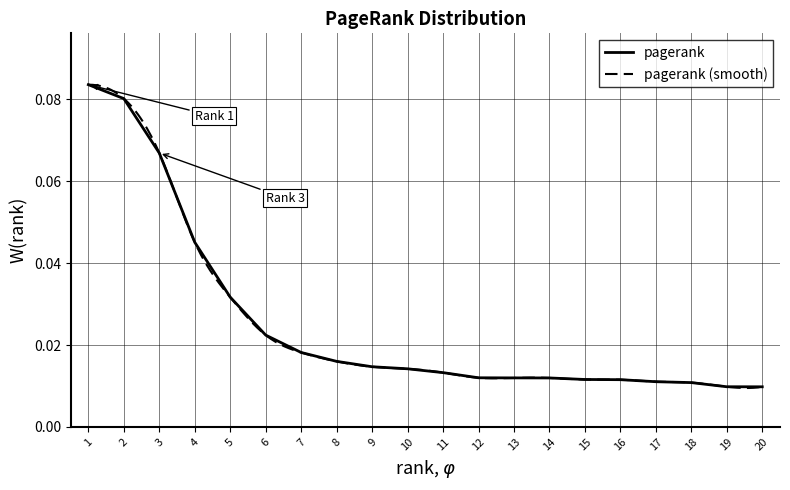

What is the change in value from 1 to 13?

-0.1